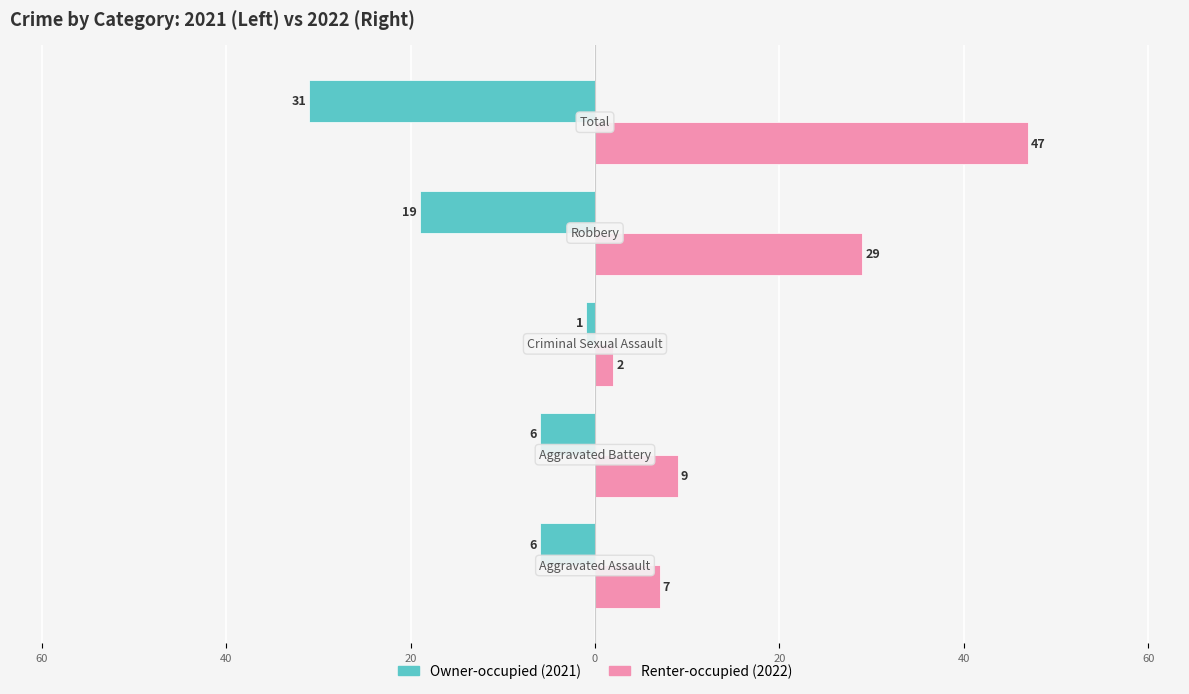

How many bars are there in each group?

2